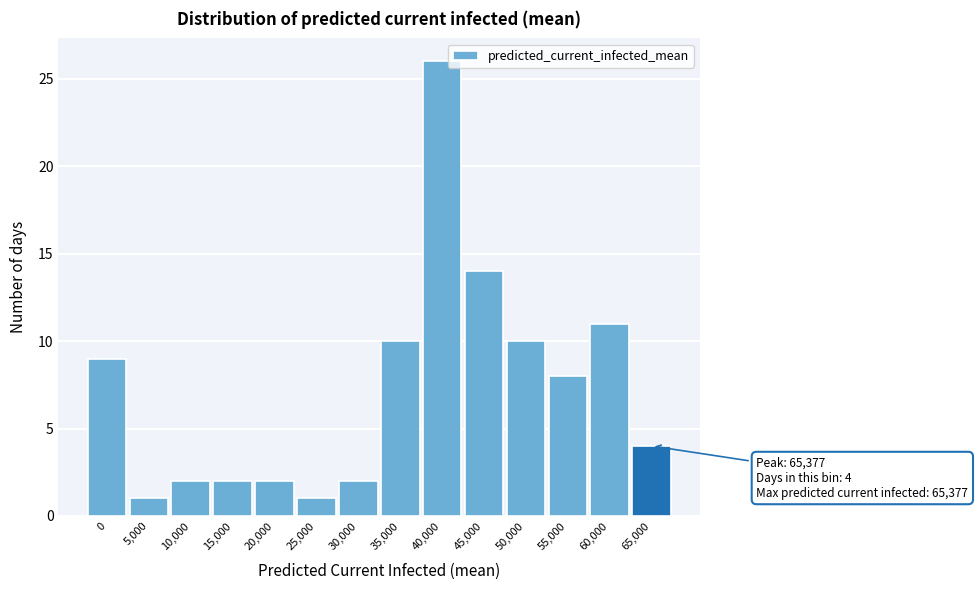

Reading left to right, transcribe all the data shown in this chart.

0=9	5,000=1	10,000=2	15,000=2	20,000=2	25,000=1	30,000=2	35,000=10	40,000=26	45,000=14	50,000=10	55,000=8	60,000=11	65,000=4